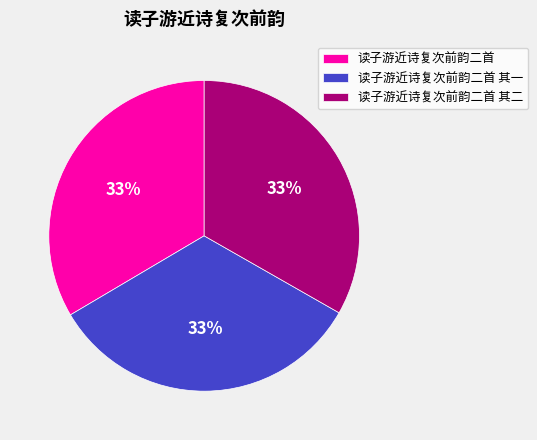

The 读子游近诗复次前韵二首 其二 slice represents 27% of the pie. True or false?

False